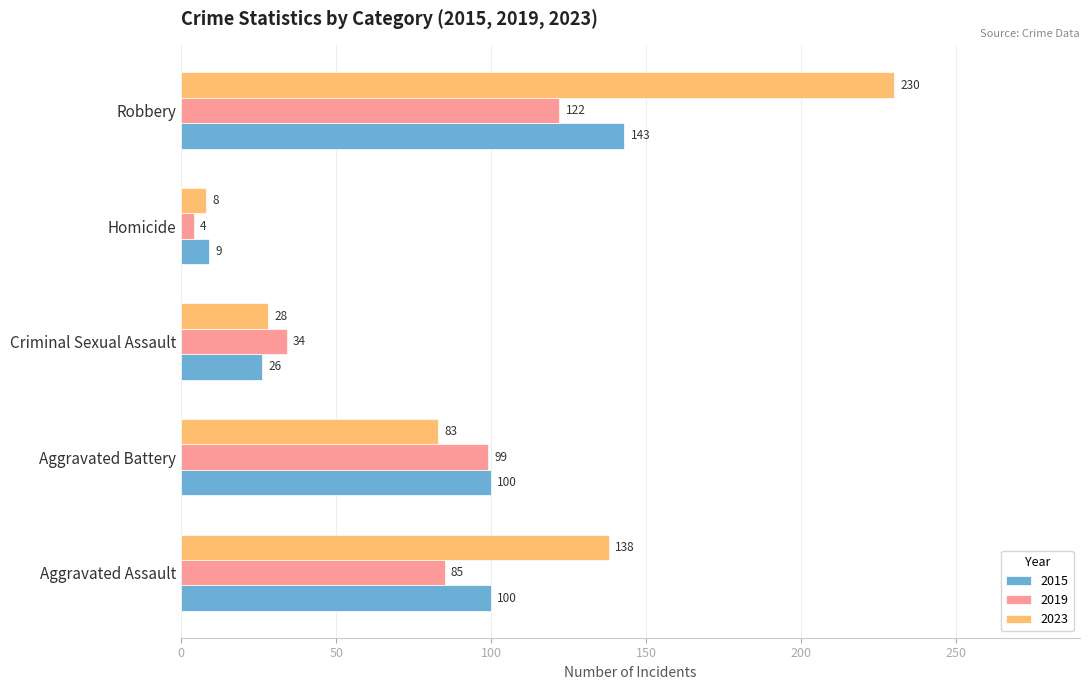

List the series in order of their peak value, lowest first.

2019, 2015, 2023